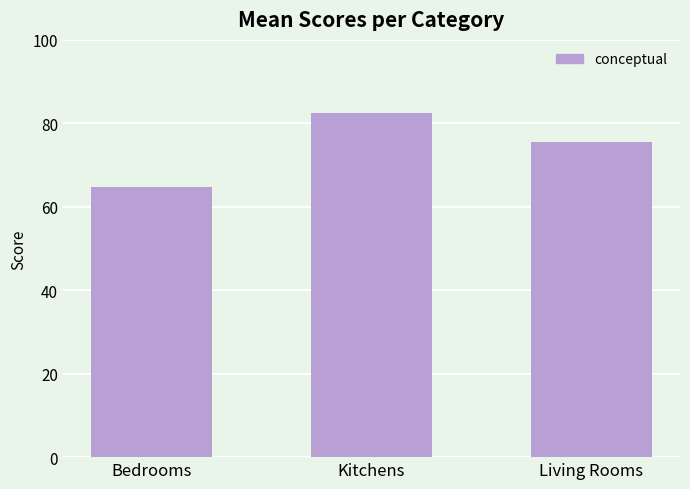

List the labels in order of value, smallest first.

Bedrooms, Living Rooms, Kitchens